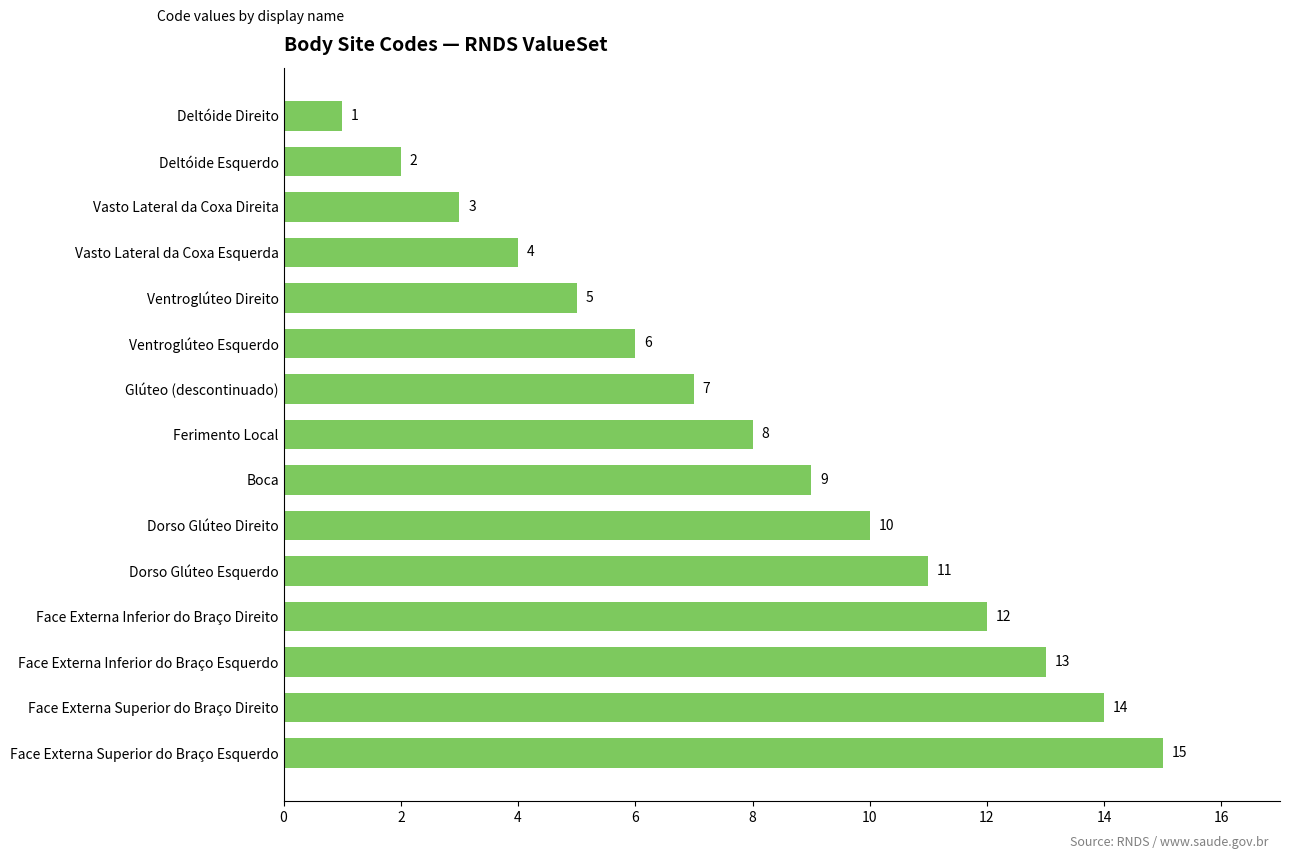

What is the average value?

8